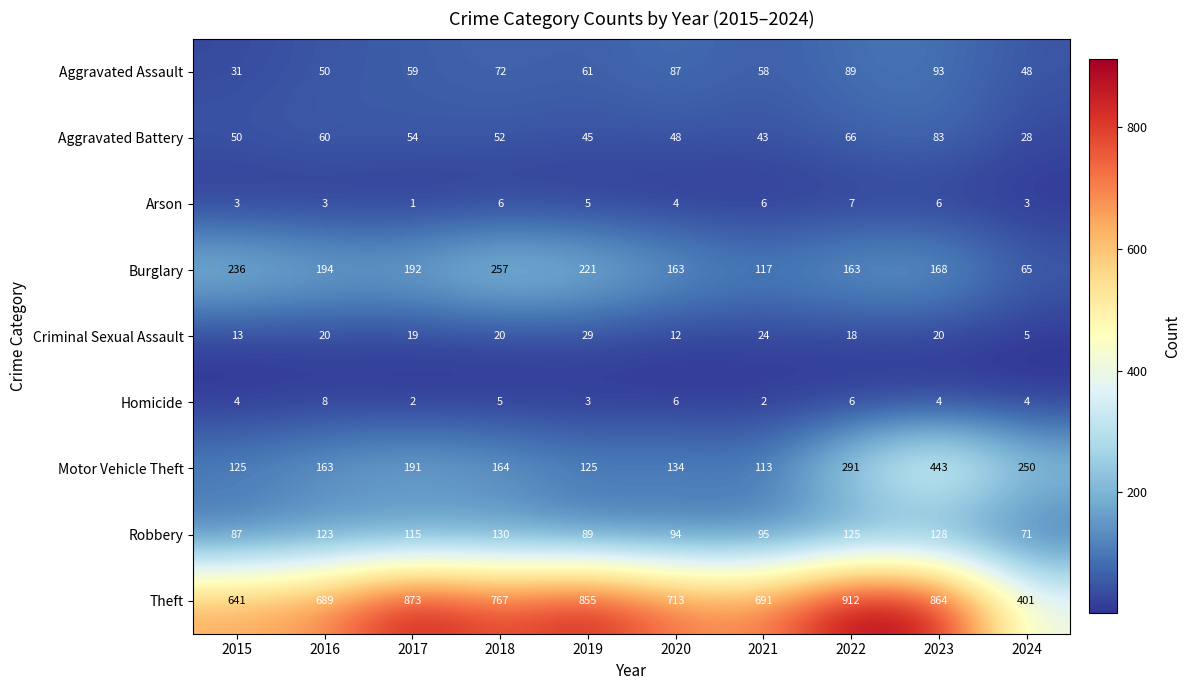

How many series are shown in this chart?

9